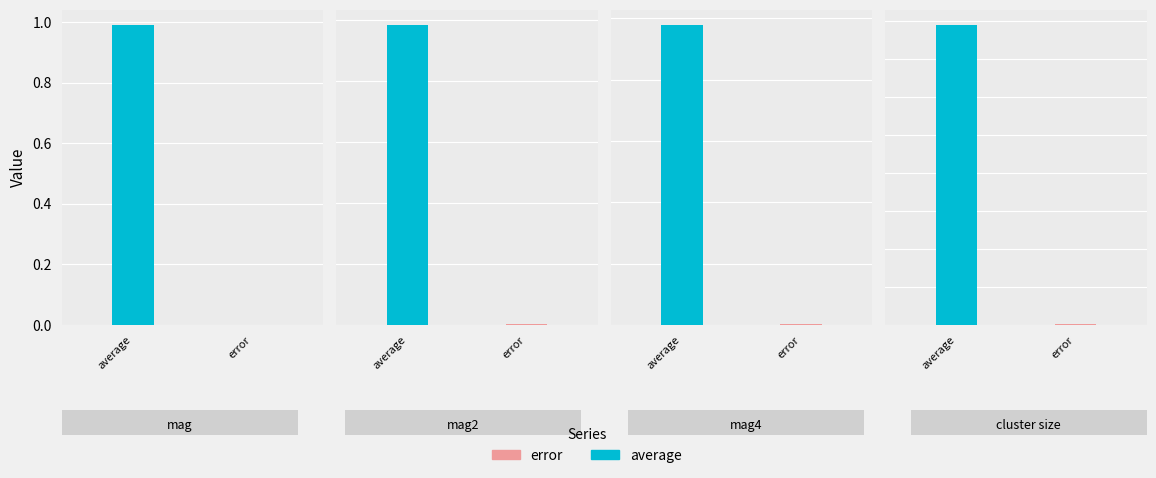

What is the sum of the average values at mag2 and mag4?

2.0